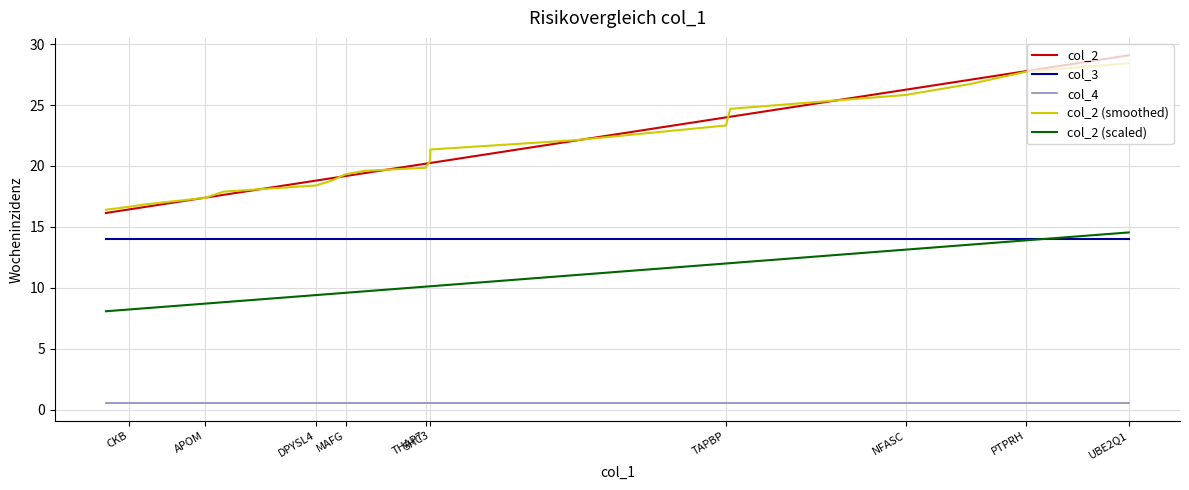

What is the sum of all col_2 (smoothed) values?

429.9